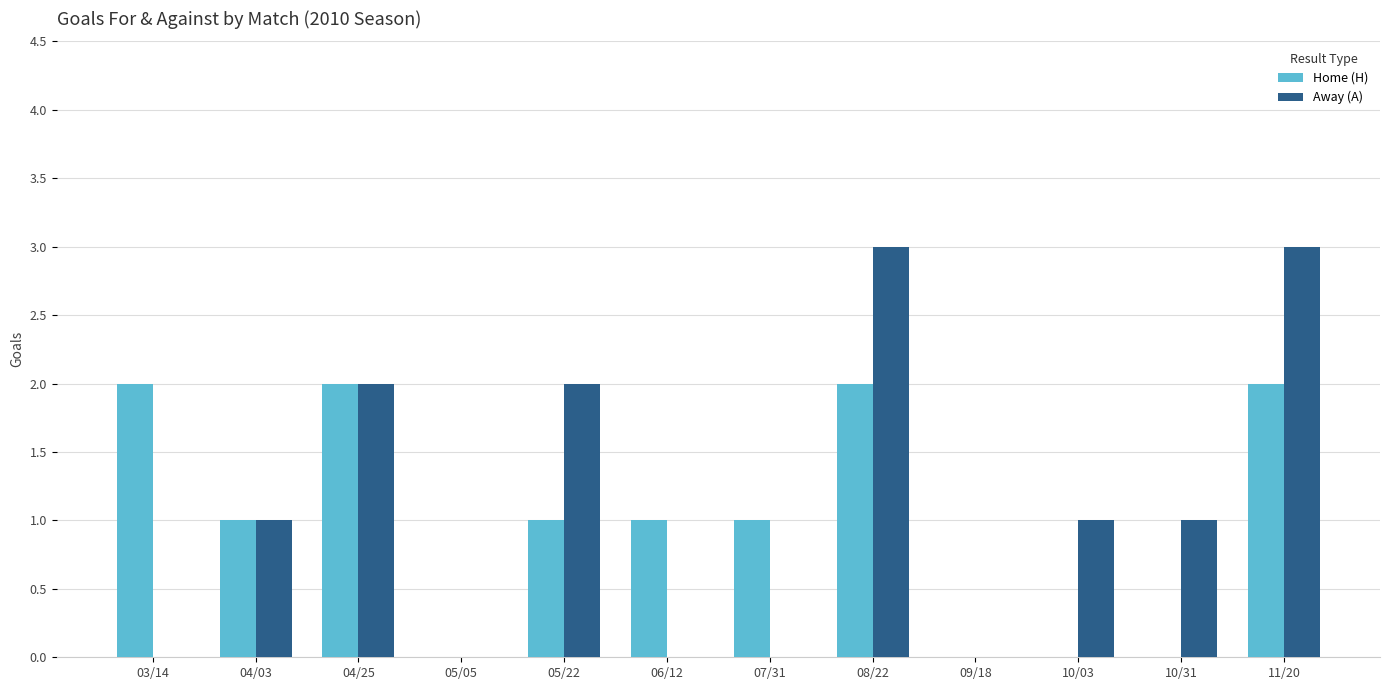

The value of Away (A) at 11/20 is 2. True or false?

False